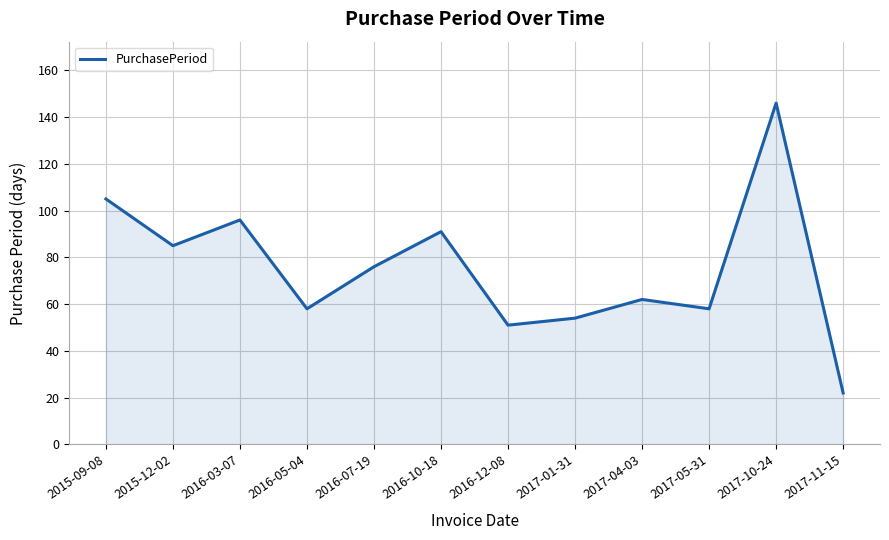

What is the change in value from 2016-05-04 to 2017-11-15?

-36